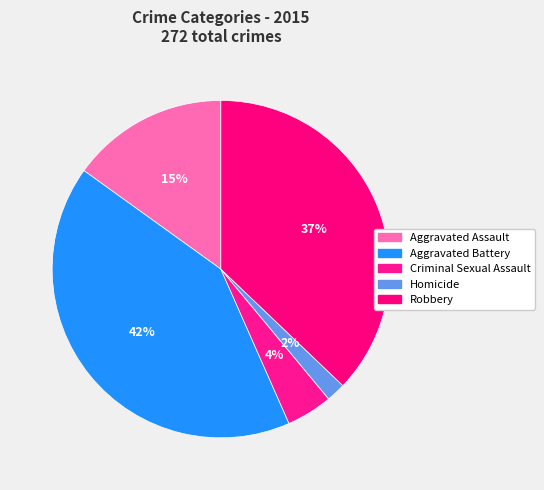

Count the number of slices in the pie.

5